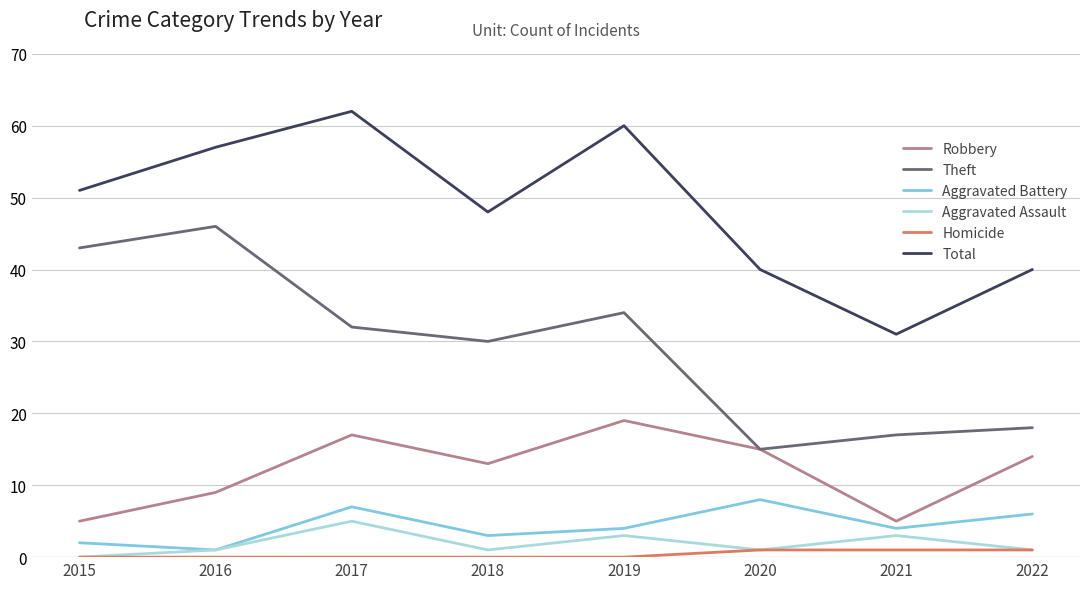

Is this an area chart (filled region under the line)?

No